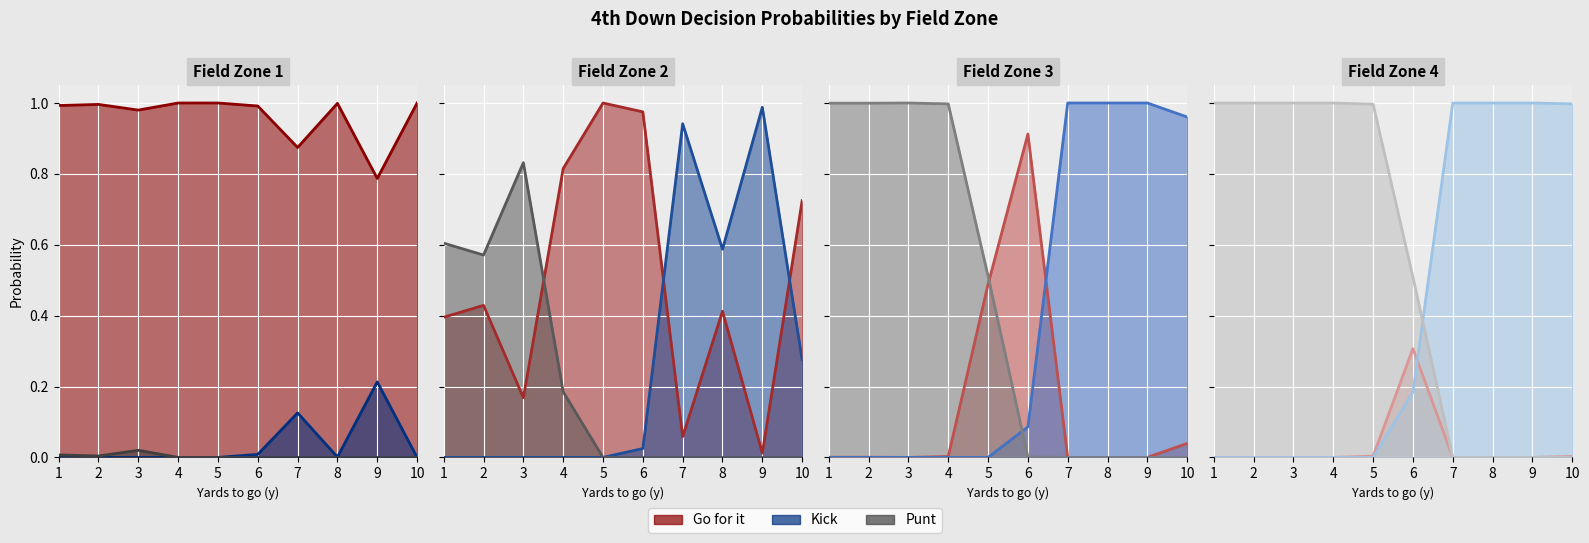

The value of punt_line at 5 is 1.0. True or false?

True